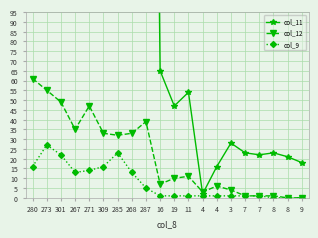

What is the label of the 16th point from the left?

7